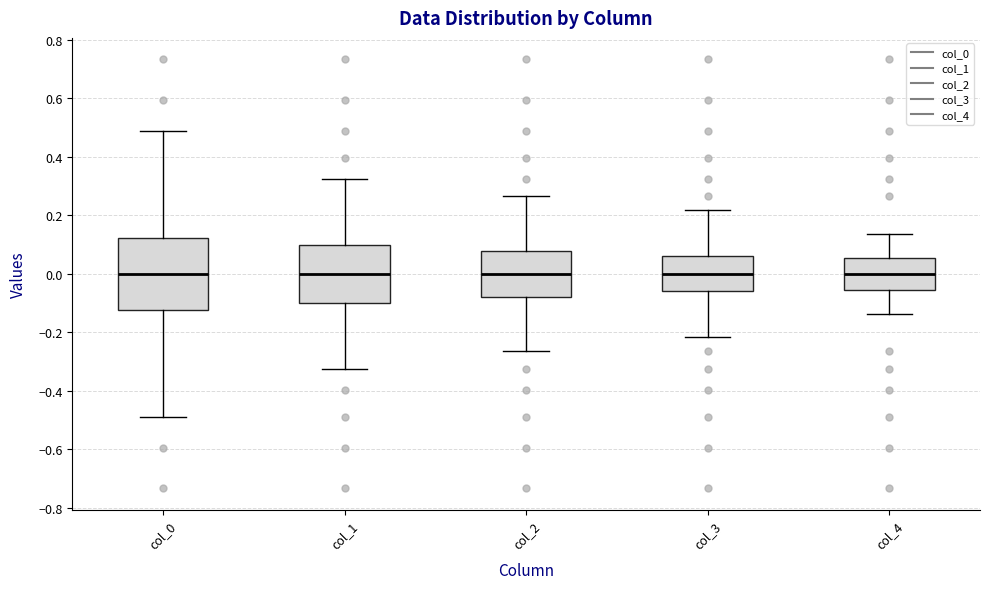

Where is the lower edge of the box for col_0 on the y-axis? The values are not printed on the chart, so give them approximately, as read against the axis.

-0.12